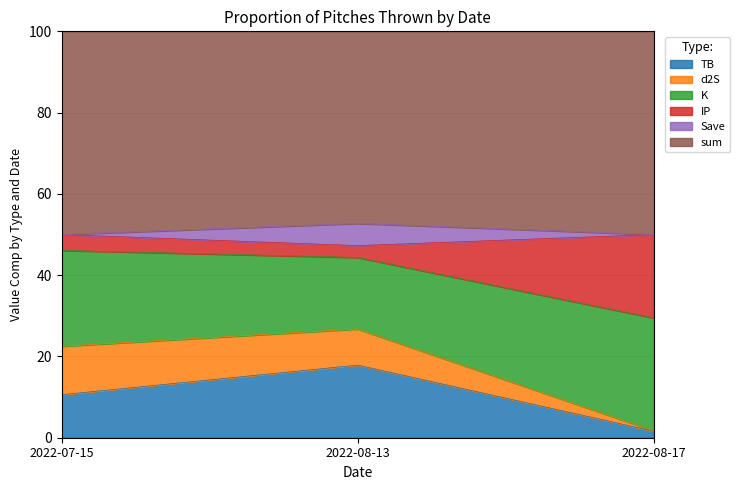

Reading left to right, list the values for the TB series.

2022-07-15=10.6	2022-08-13=17.9	2022-08-17=1.6